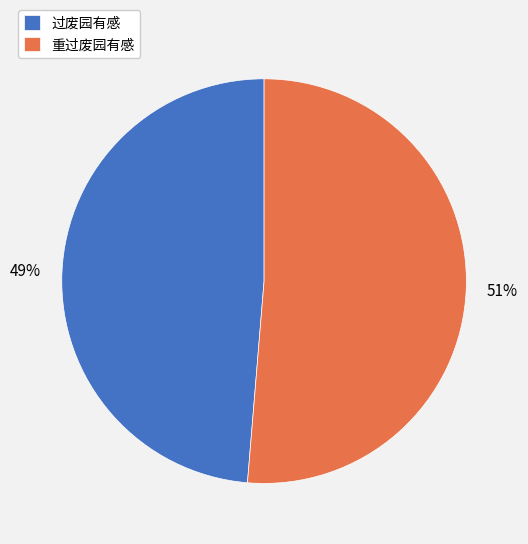

Which has a higher value, 重过废园有感 or 过废园有感?

重过废园有感